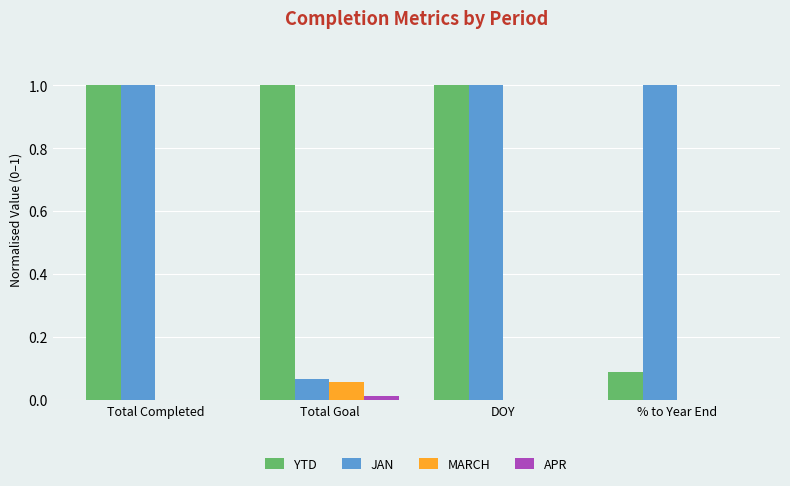

Which series changed the most between Total Completed and Total Goal?

JAN